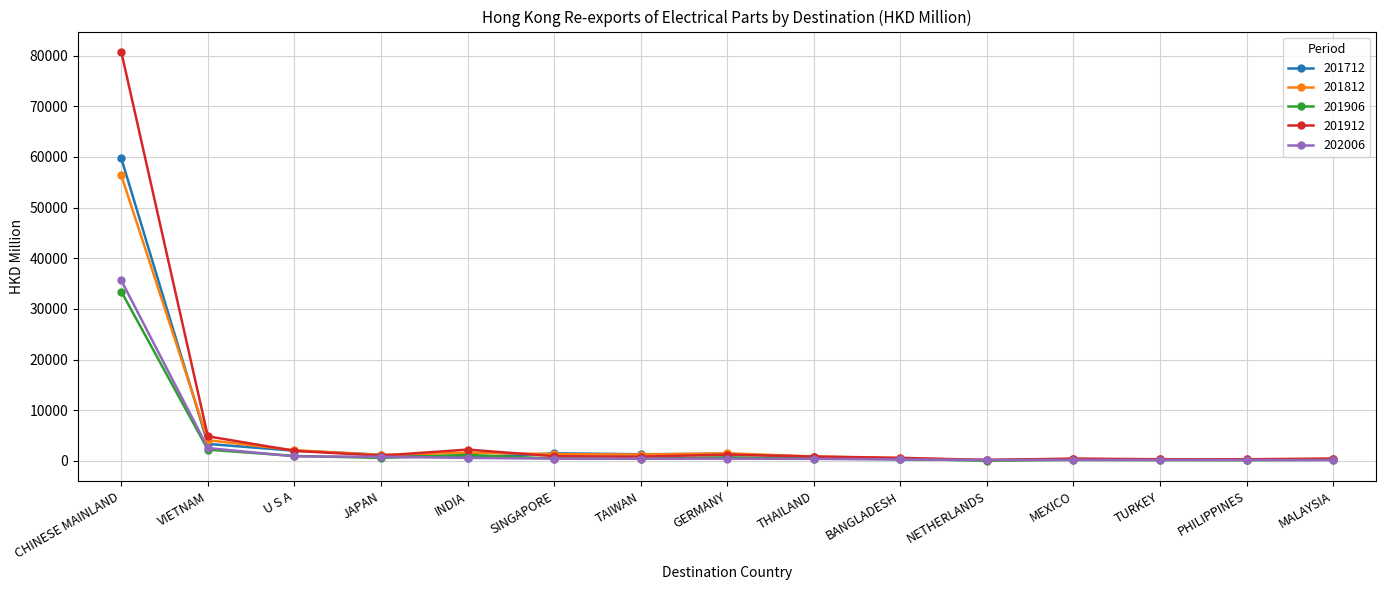

How many lines are shown in the chart?

5